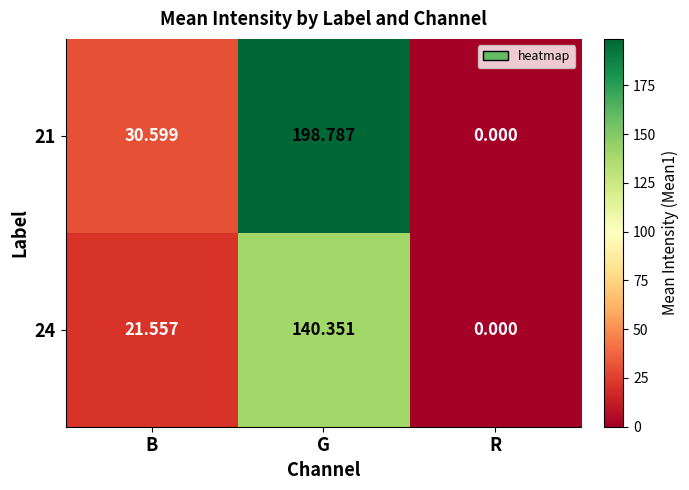

List the series in order of their peak value, highest first.

21, 24